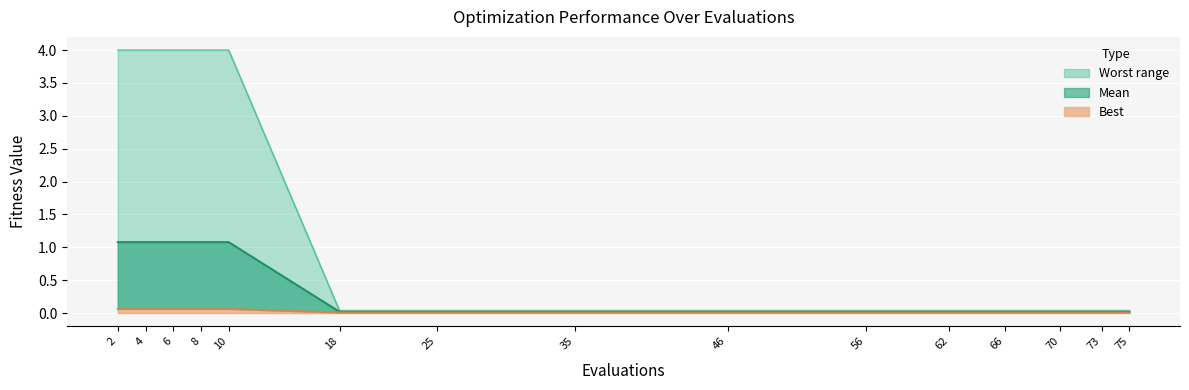

What are all the series names shown in the legend?

mean, best, worst